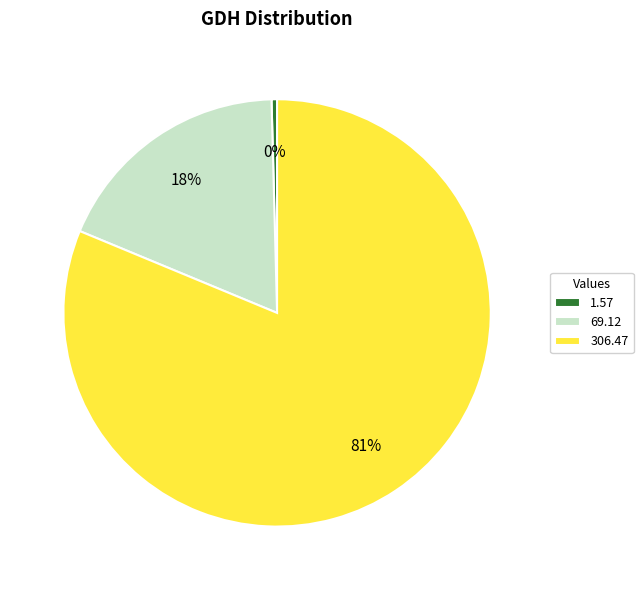

Which slice is the largest?

306.47